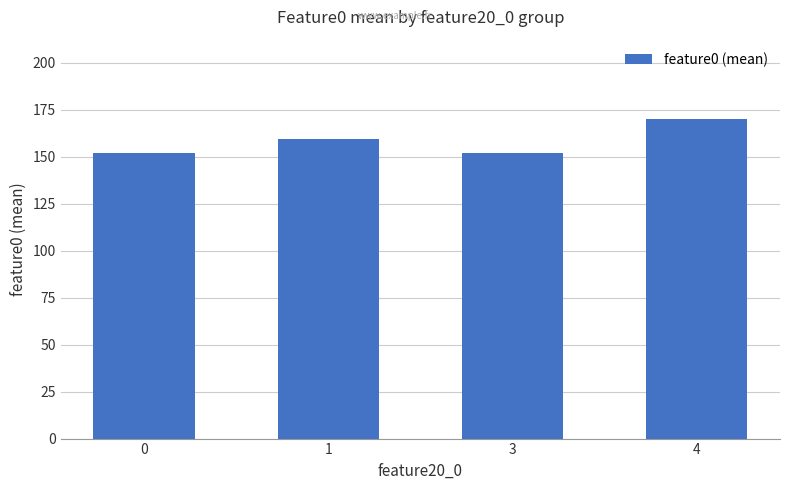

What is the change in value from 1 to 3?

-7.3